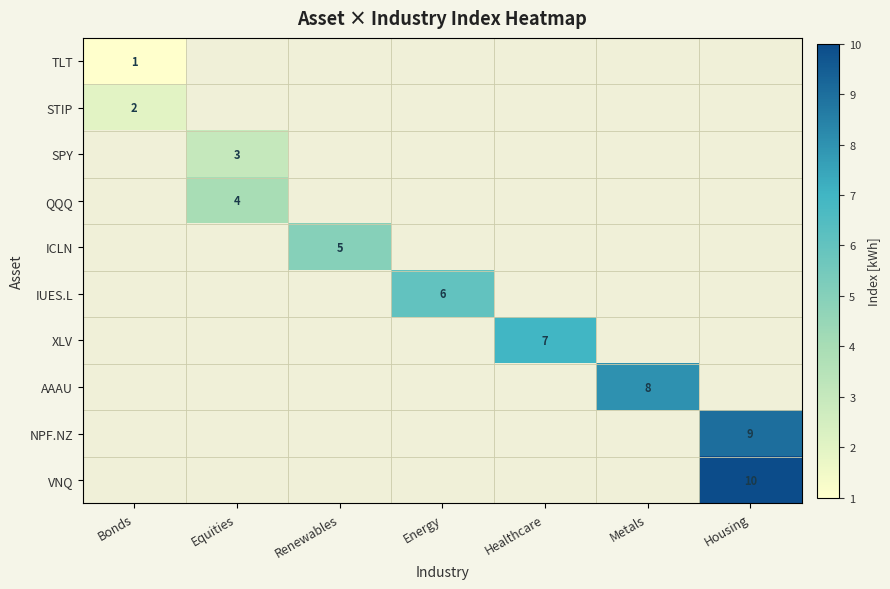

Which series has the largest range (max minus min)?

TLT